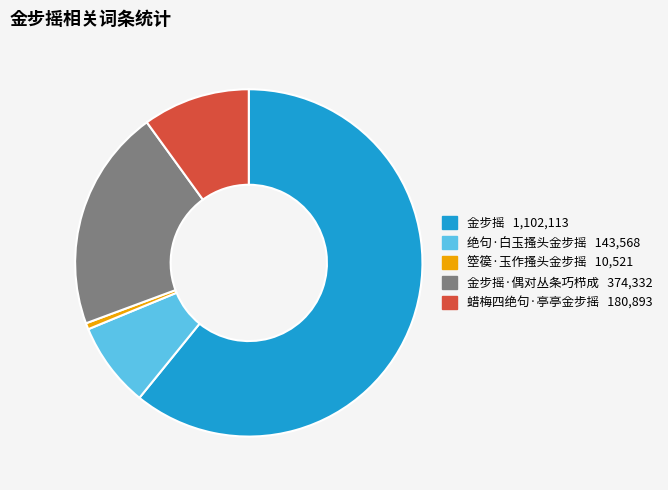

Does any single category account for the majority?

Yes